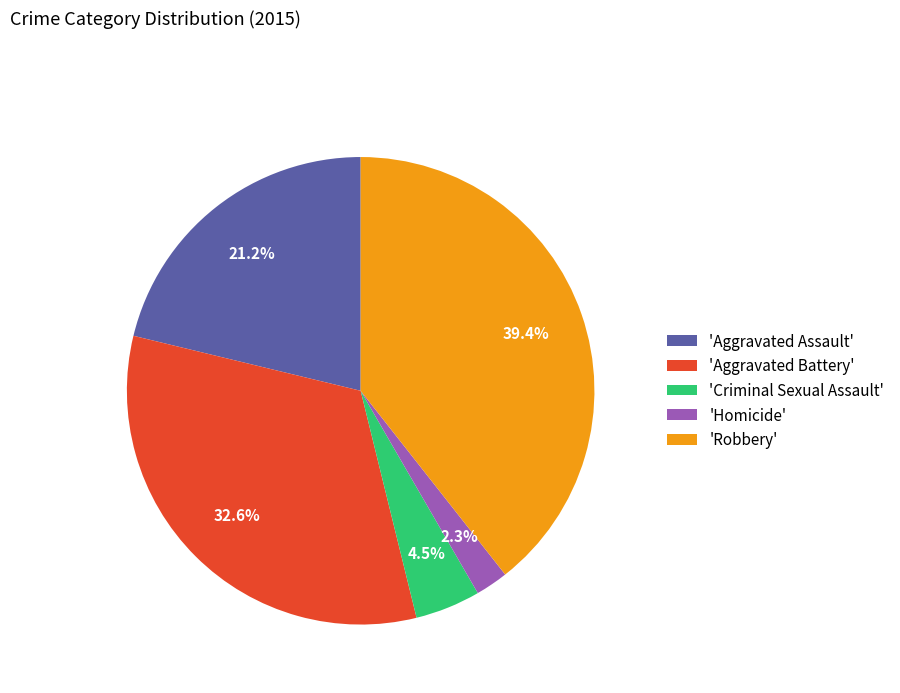

Rank the categories by value from highest to lowest.

'Robbery', 'Aggravated Battery', 'Aggravated Assault', 'Criminal Sexual Assault', 'Homicide'